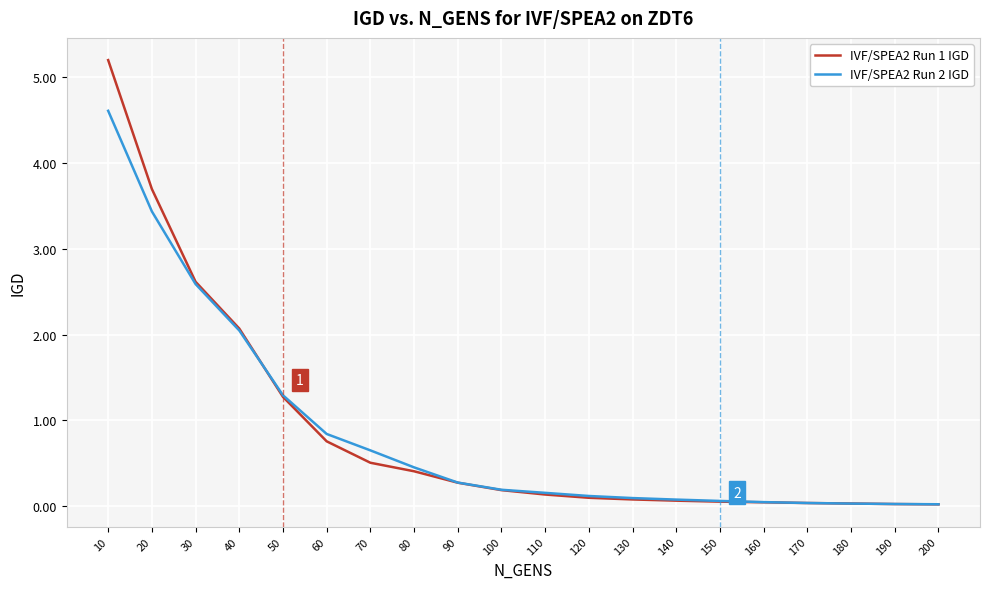

What is the difference between the maximum and minimum values in the IVF/SPEA2 Run 1 IGD series?

5.2